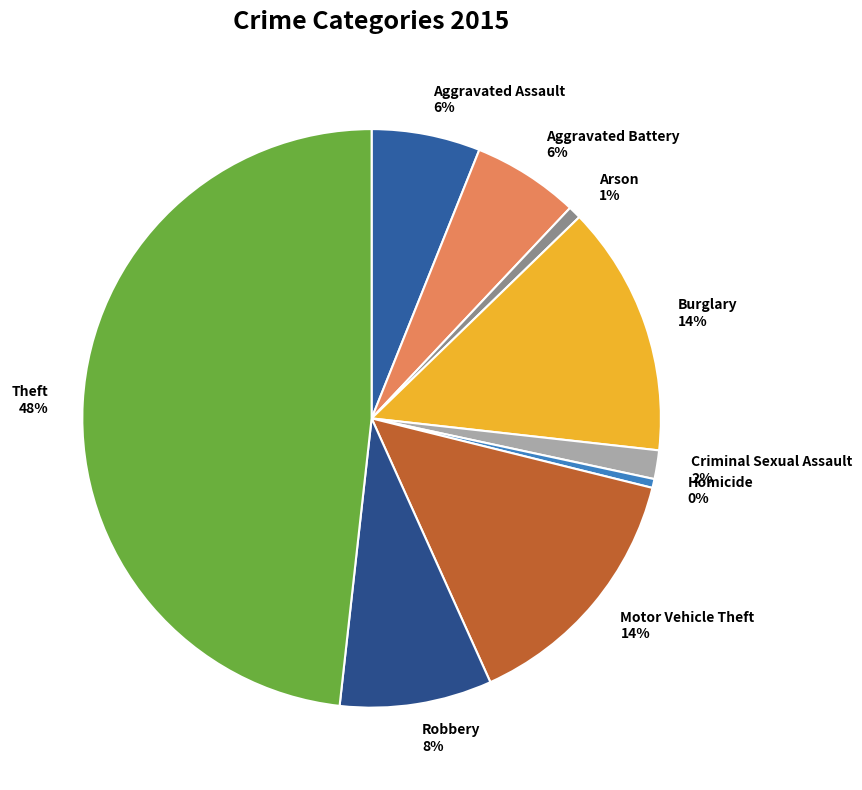

Which category has the biggest portion of the pie?

Theft